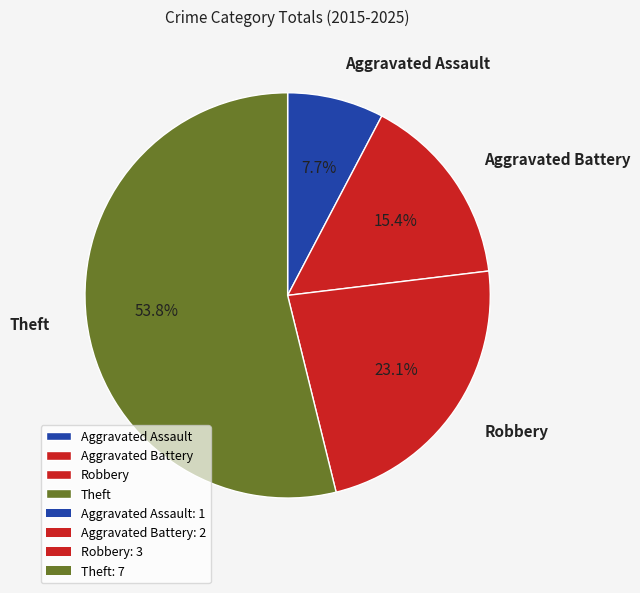

Is there any slice that represents more than half of the pie?

Yes